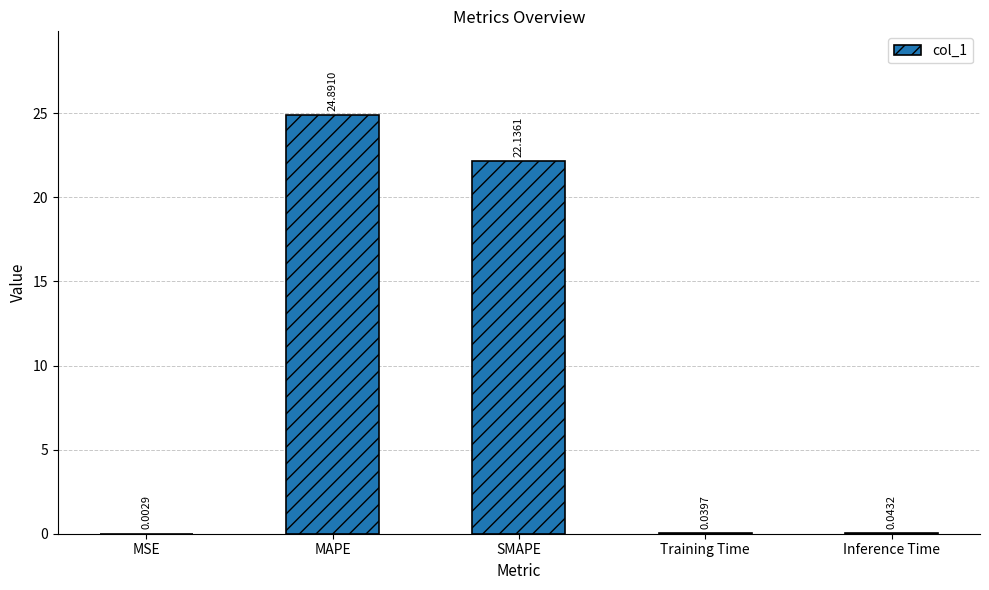

Which label corresponds to the largest value in the chart?

MAPE